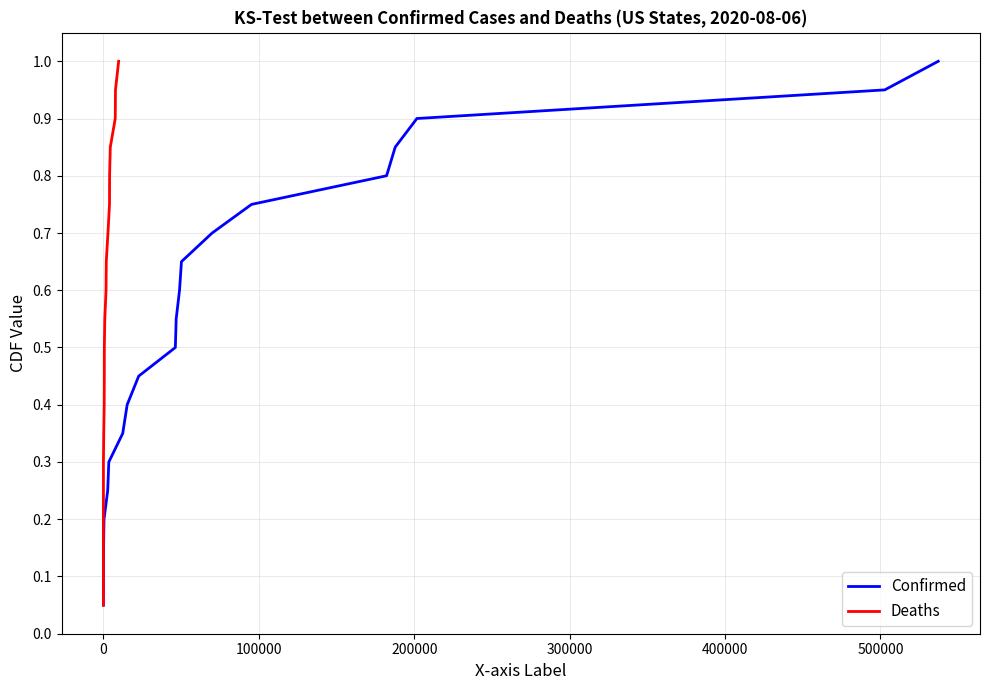

What is the maximum value for Confirmed?

1.0